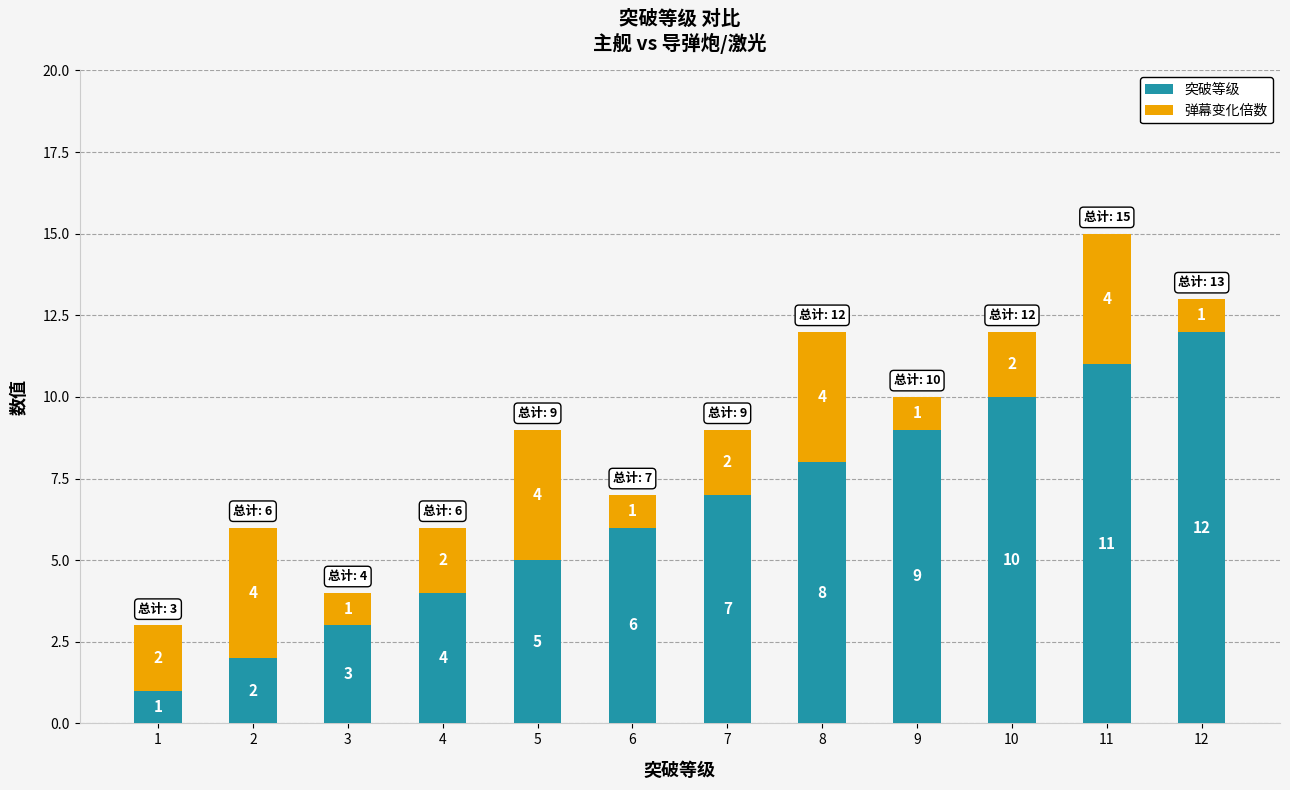

Read the 突破等级 value at 1.

1